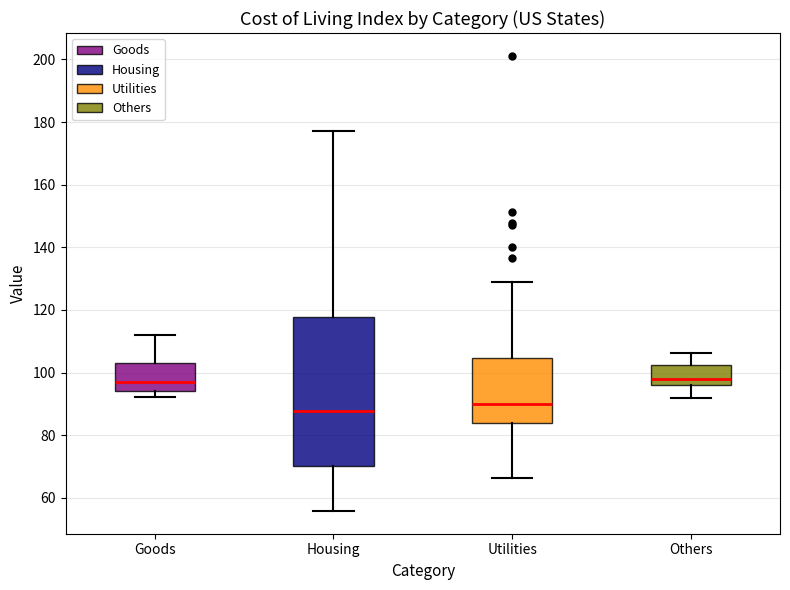

Which box has the lowest median line?

Housing